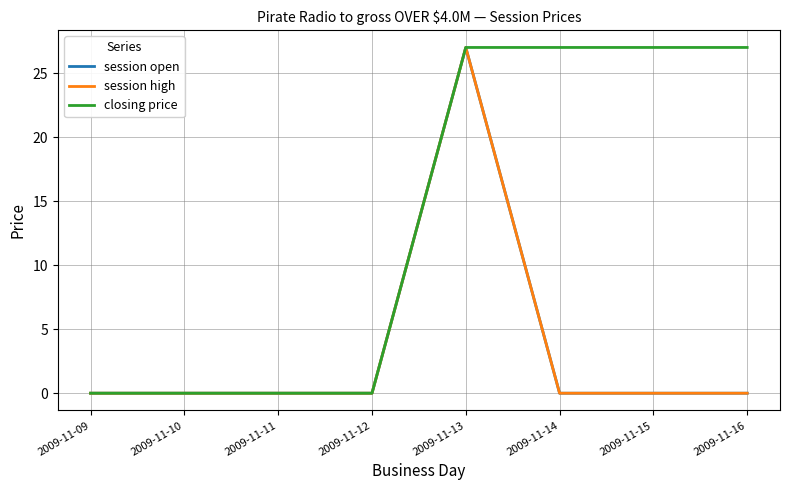

True or false: session open and session high cross at least once.

False